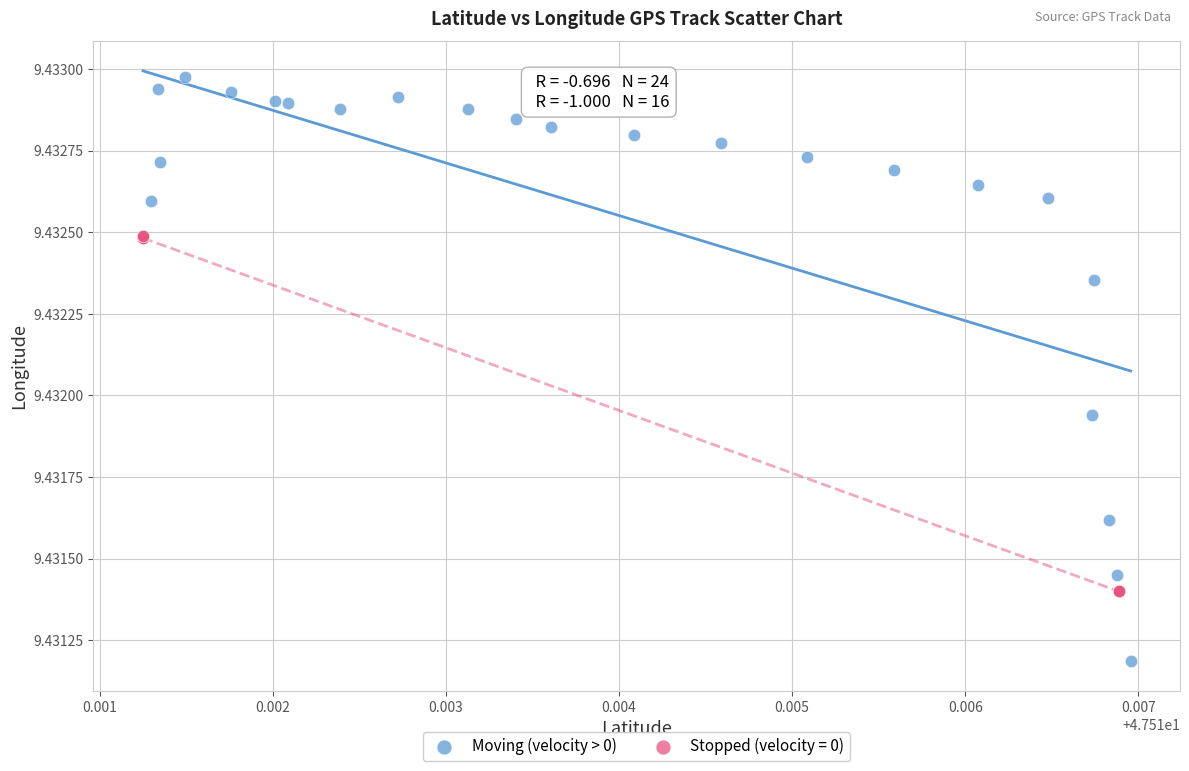

Which series reaches the maximum Y coordinate?

Moving (velocity > 0)